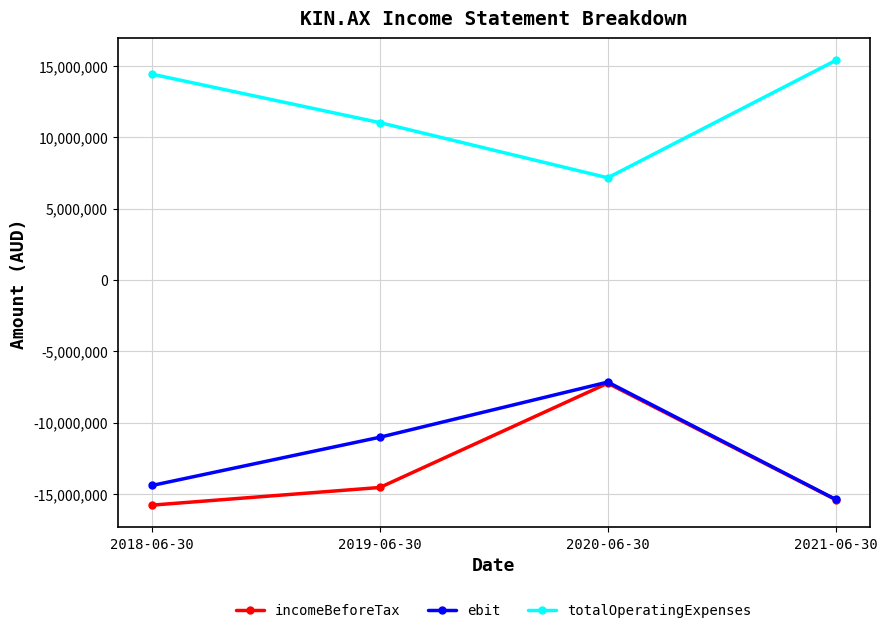

Reading right to left, list all the values displayed in this chart.

incomeBeforeTax: -15407840	-7242452	-14555272	-15793246
ebit: -15390276	-7163426	-11031639	-14415548
totalOperatingExpenses: 15390276	7163426	11031639	14430456